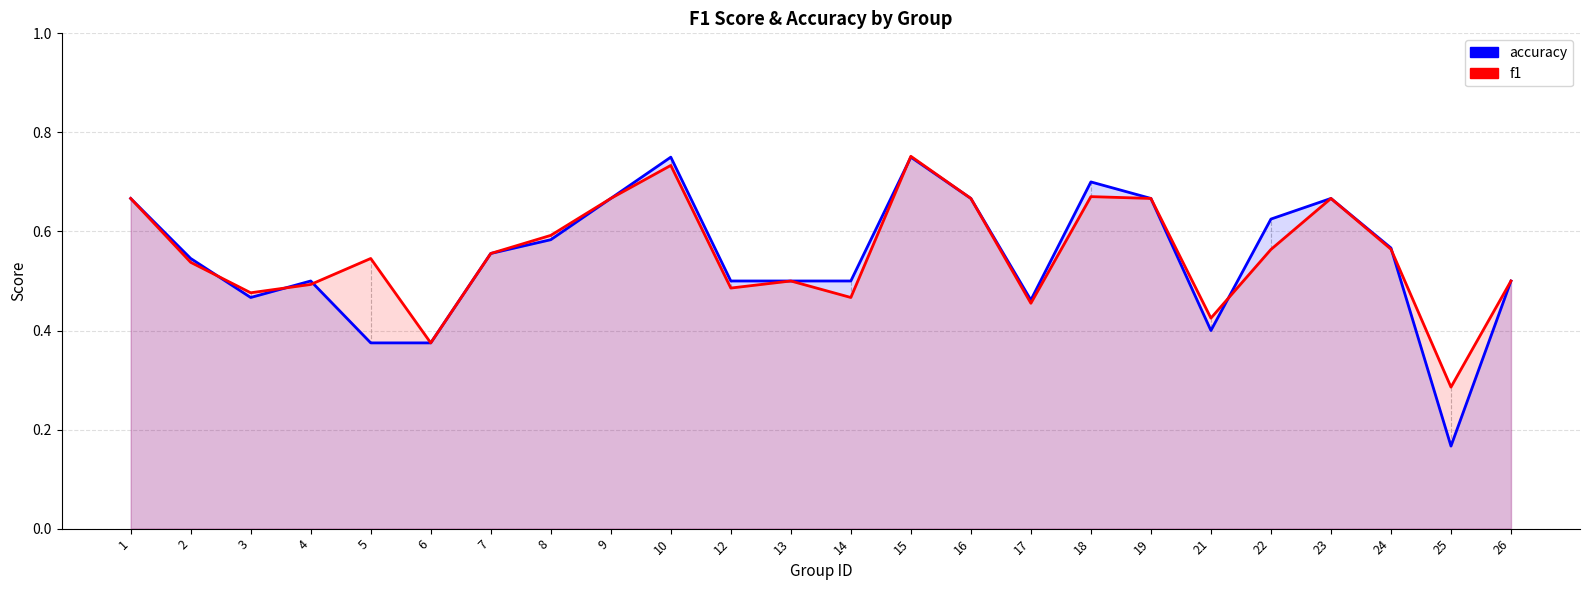

Read the f1 value at 19.

0.7